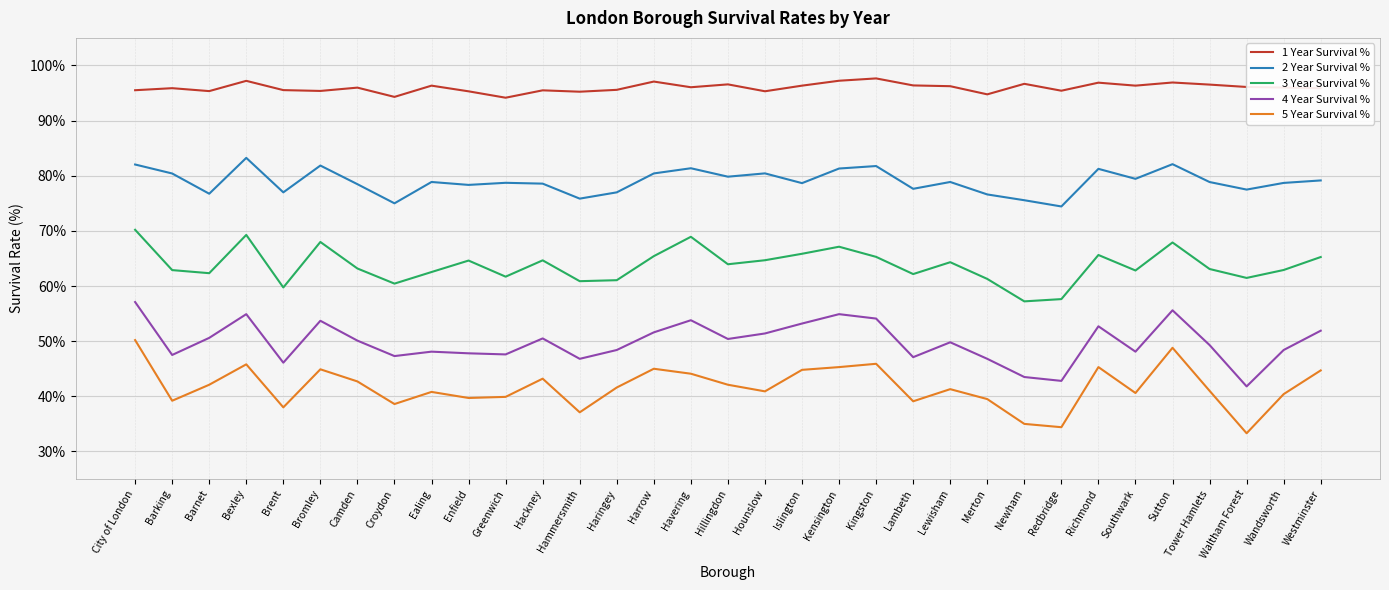

How many categories are shown in the chart?

33